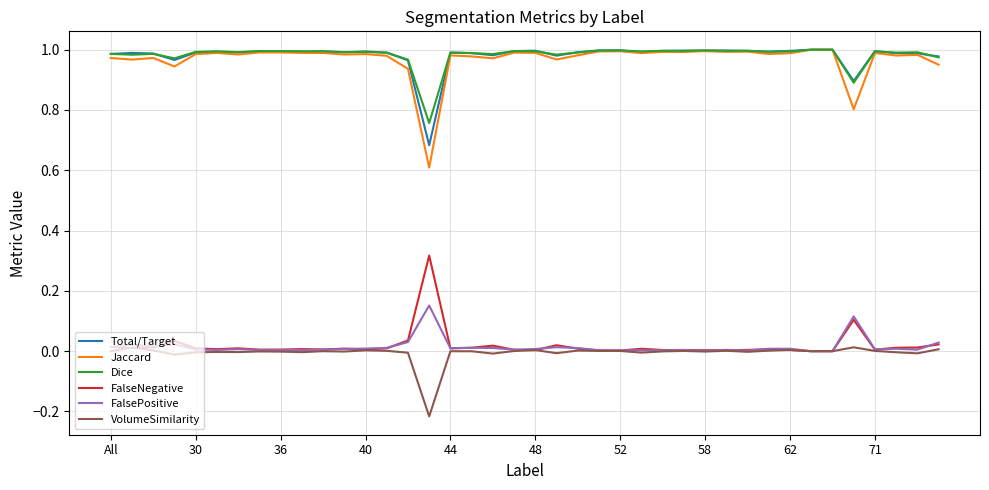

True or false: FalseNegative and Dice cross at least once.

False